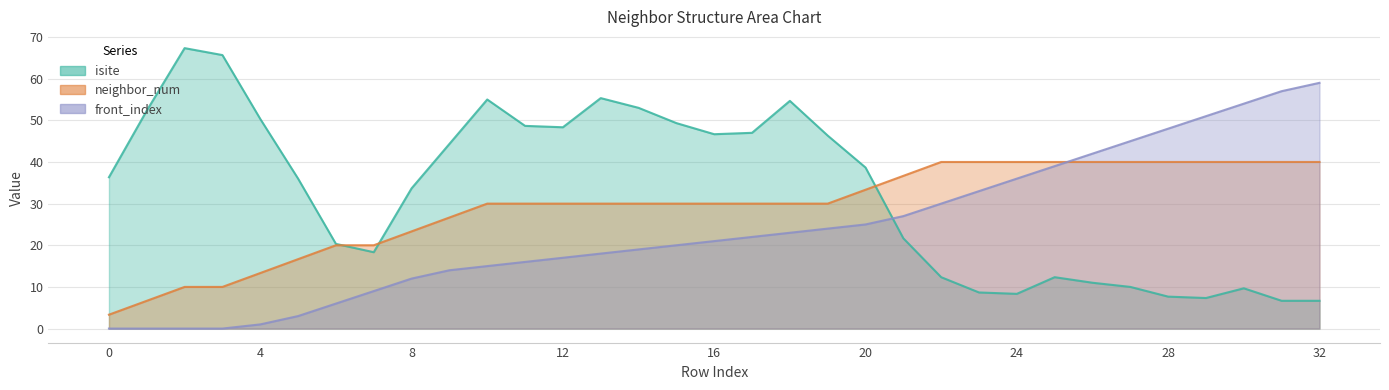

Is it true that front_index equals 30.0 at 22?

True